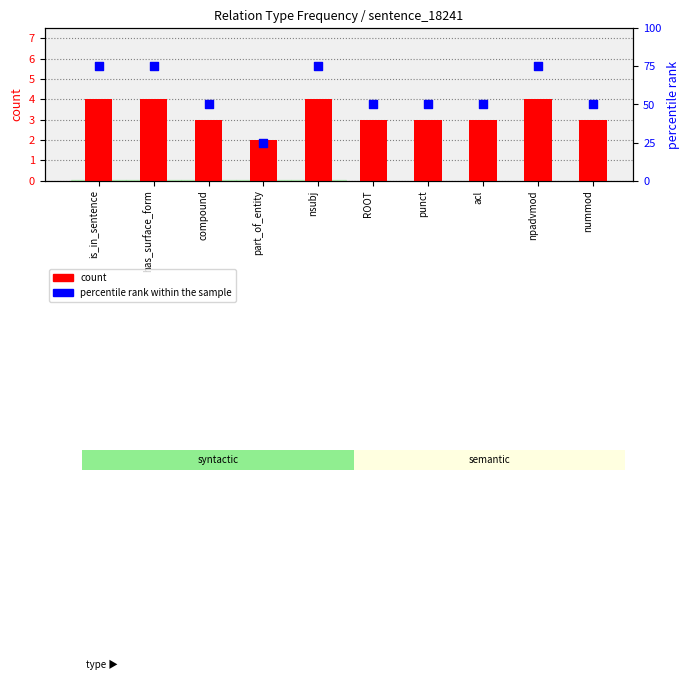

Which series has the largest total across all categories?

percentile rank within the sample